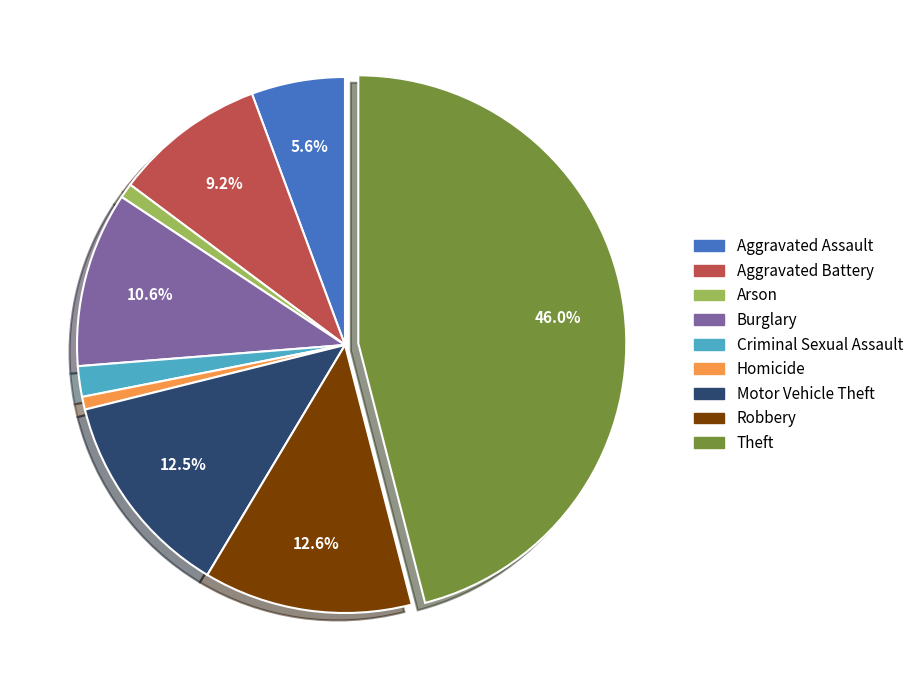

Is it true that Homicide is 11% of the pie?

False